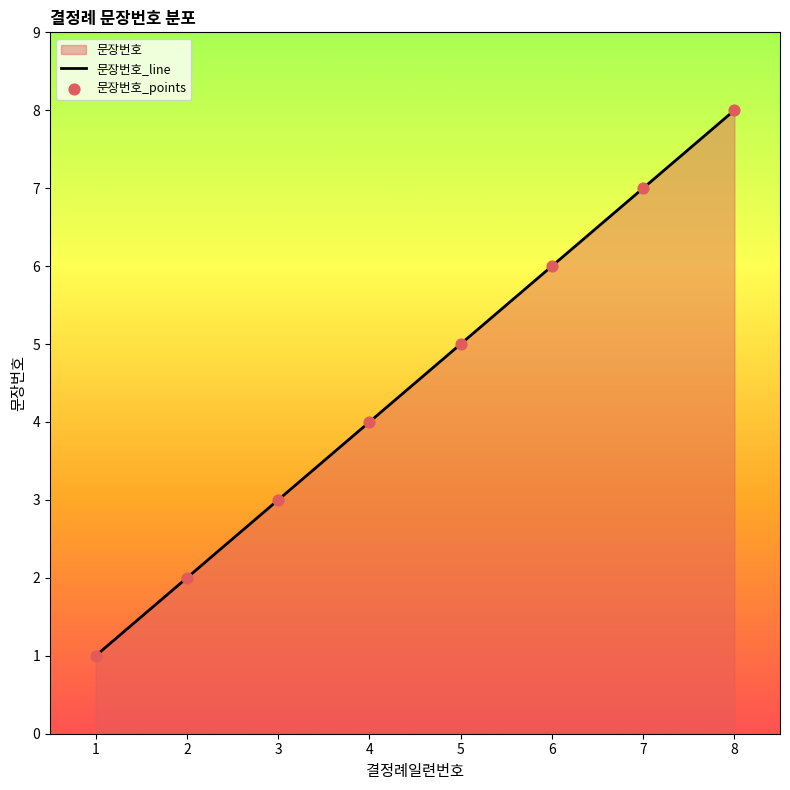

Approximately how many times larger is the value at 7 compared to 3?

2.3